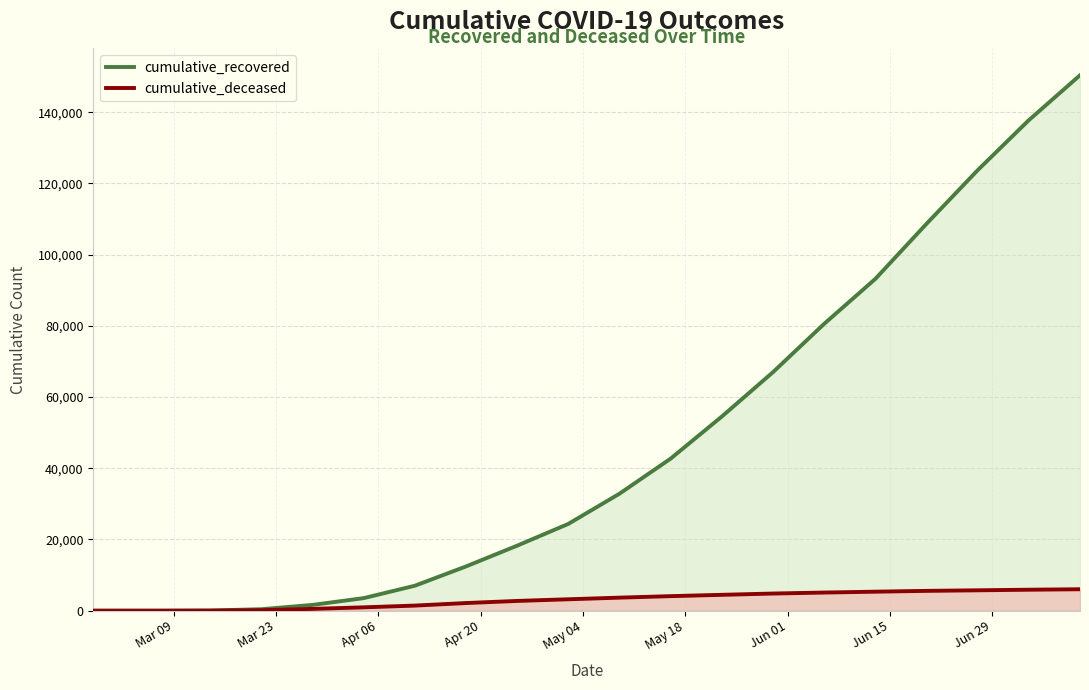

Rank the series by their maximum value, from highest to lowest.

cumulative_recovered, cumulative_deceased